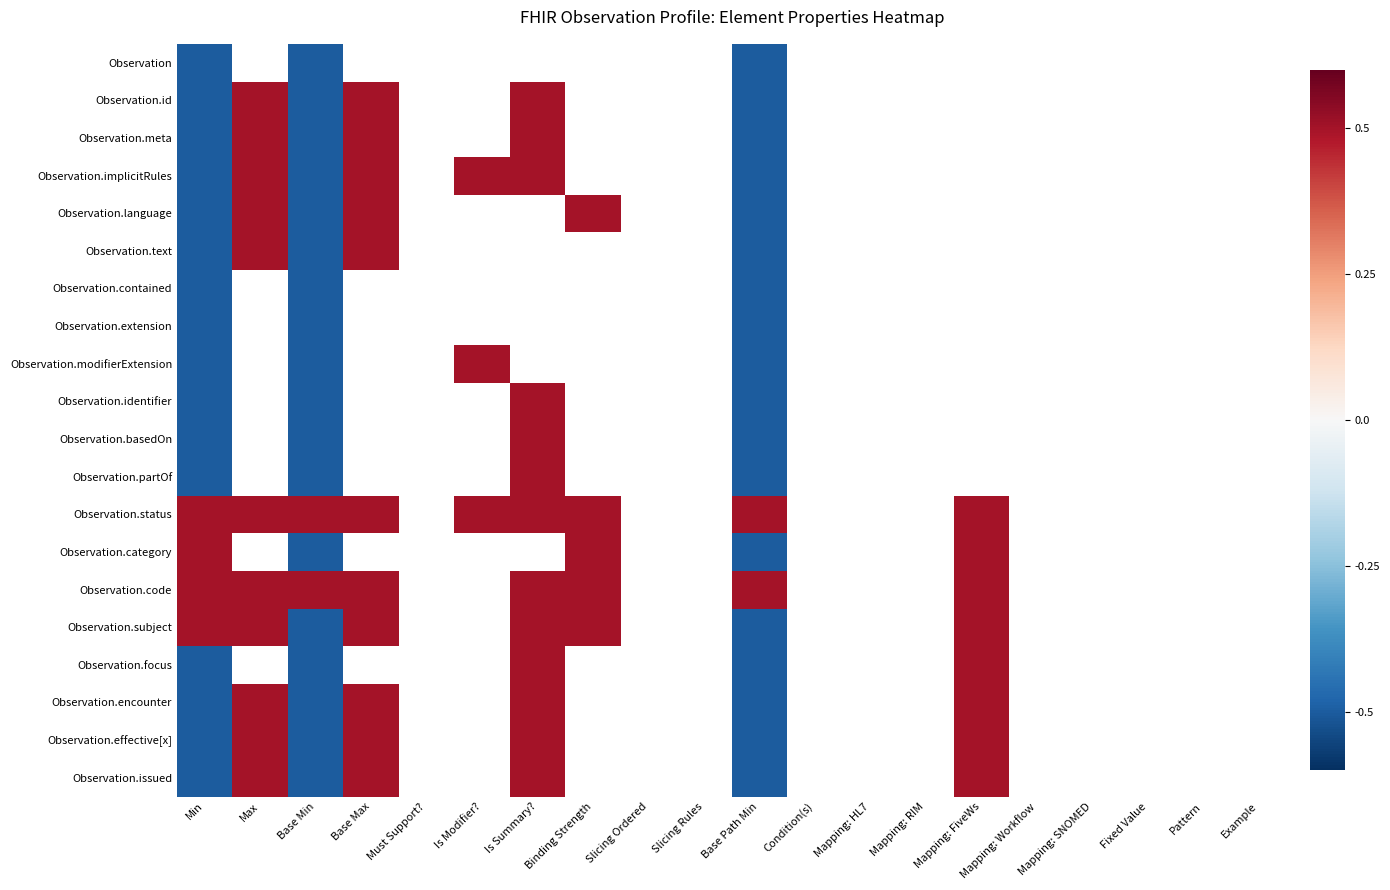

What is the smallest value displayed?

-0.5